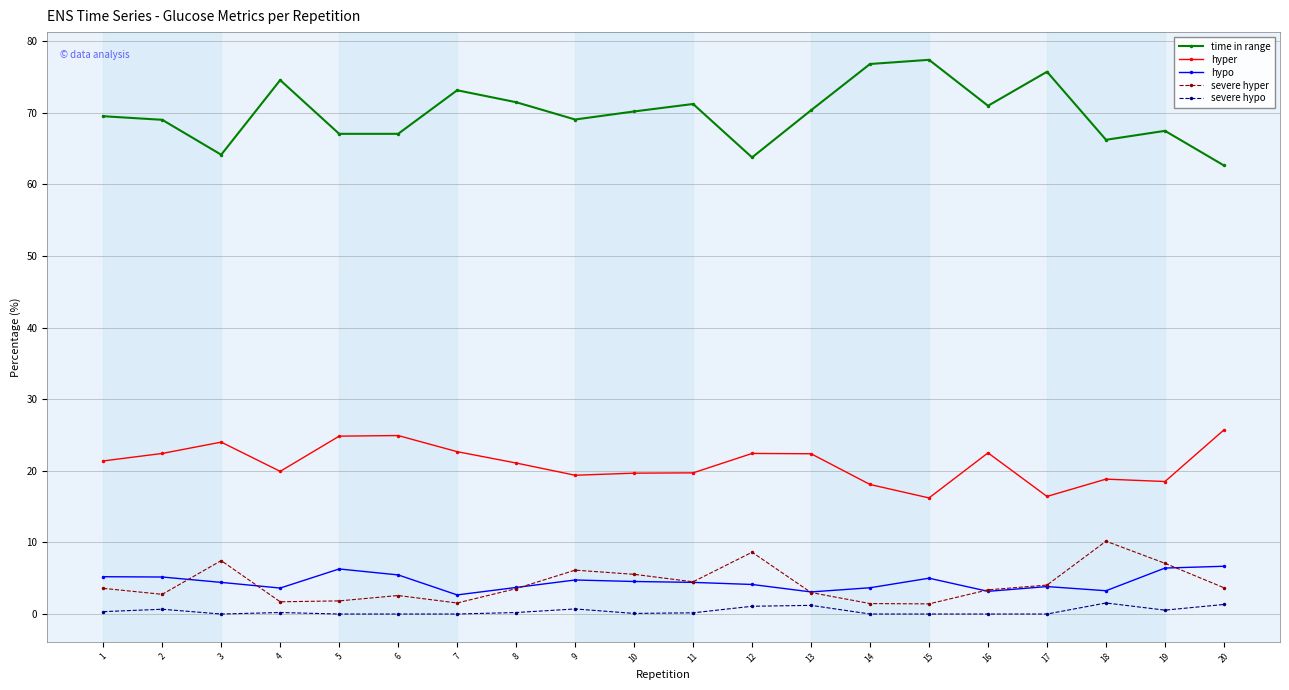

How many lines are shown in the chart?

5